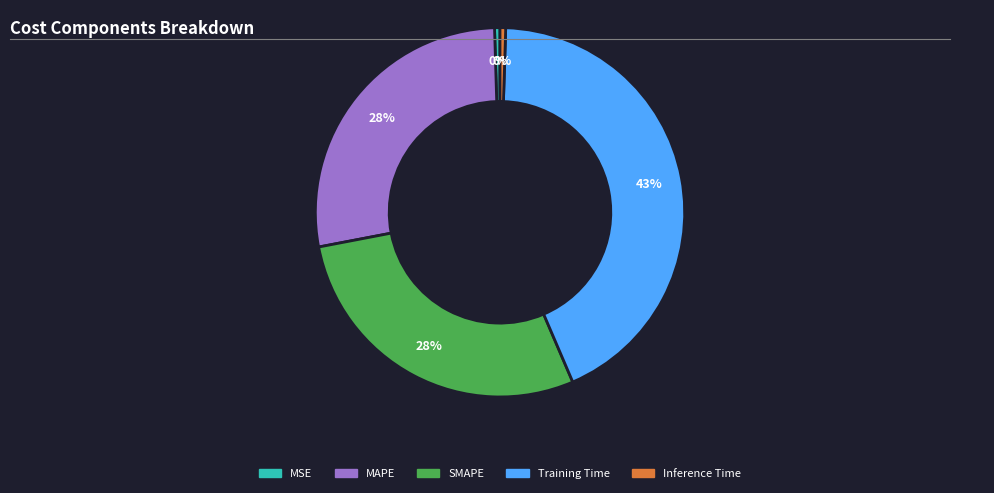

Is there a majority slice in this chart?

No